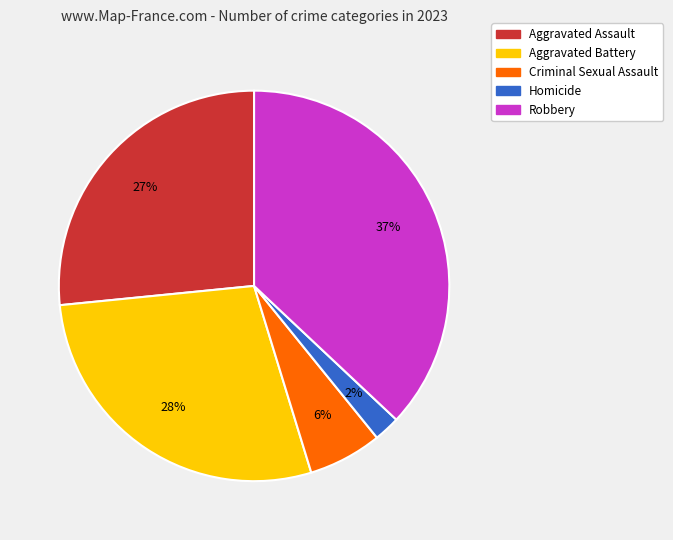

Does Aggravated Assault represent more than half of the total?

No